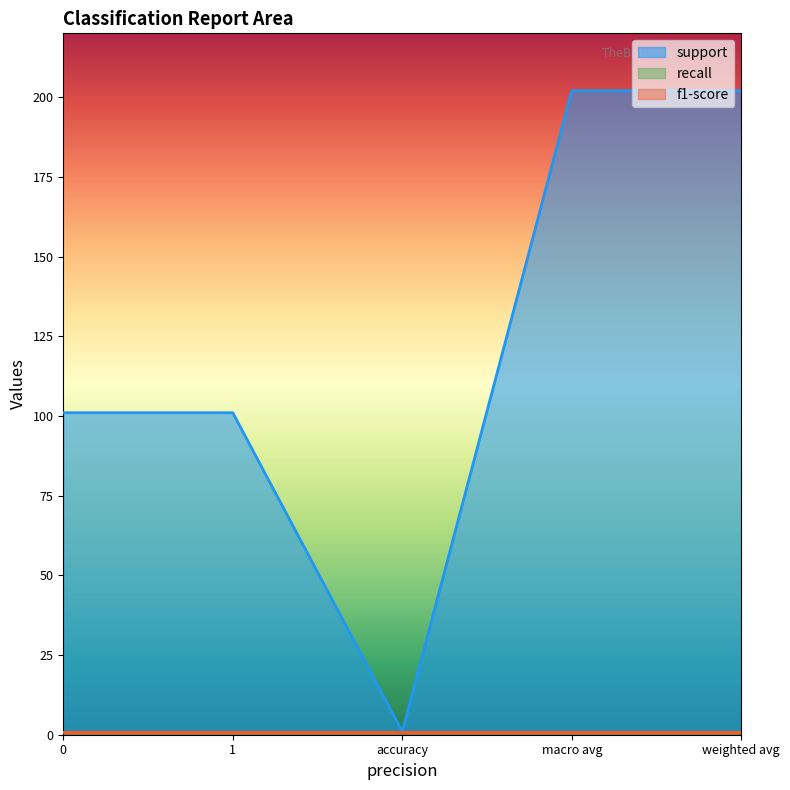

What position from the left is weighted avg?

5